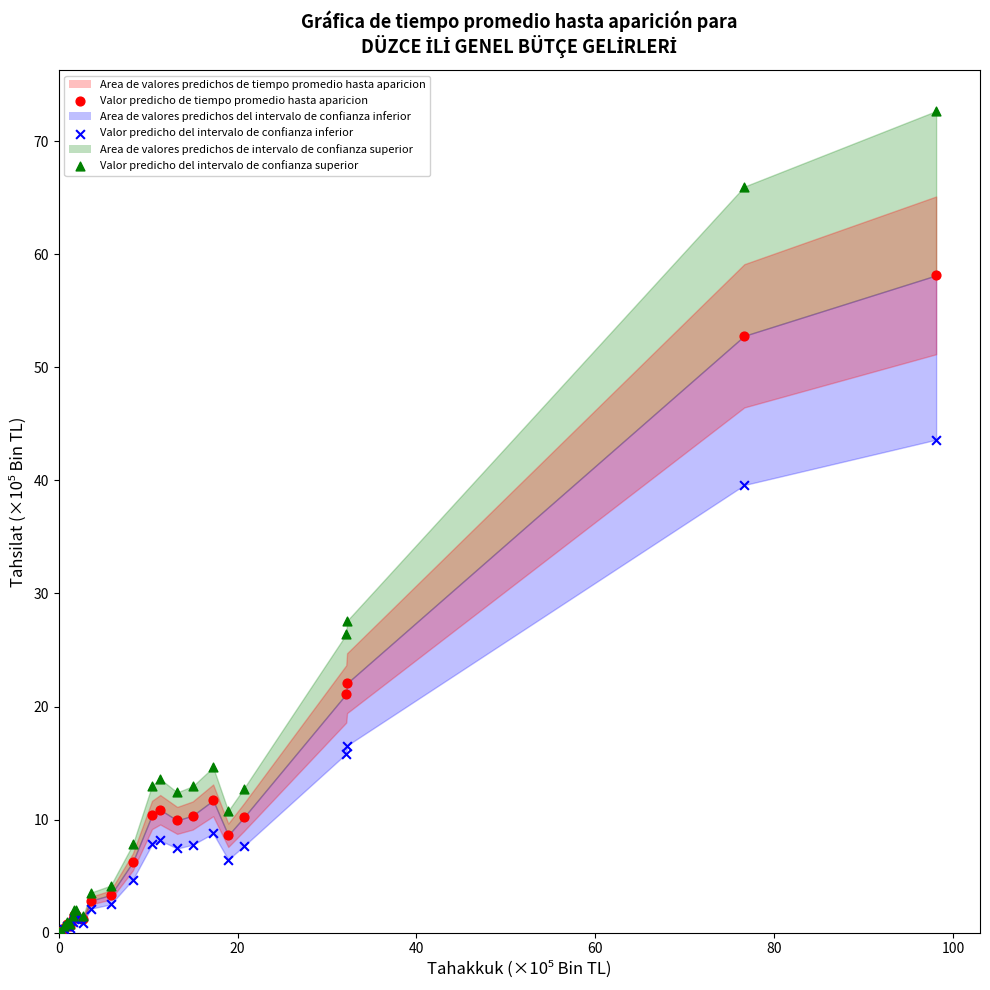

Which series contains the highest Y value?

Valor predicho del intervalo de confianza superior